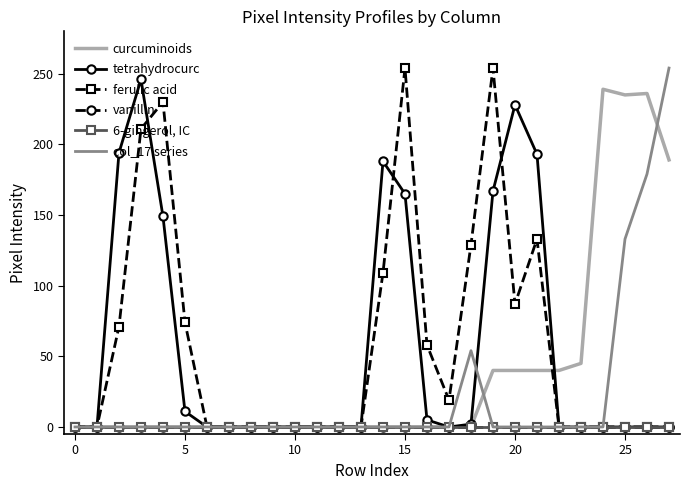

Reading left to right, extract all data points from this chart.

curcuminoids: 0	0	0	0	0	0	0	0	0	0	0	0	0	0	0	0	0	0	0	40	40	40	40	45	239	235	236	189
tetrahydrocurc: 0	0	194	246	149	11	0	0	0	0	0	0	0	0	188	165	5	0	2	167	228	193	0	0	0	0	0	0
ferulic acid: 0	0	71	211	230	74	0	0	0	0	0	0	0	0	109	254	58	19	129	254	87	133	0	0	0	0	0	0
vanillin: 0	0	0	0	0	0	0	0	0	0	0	0	0	0	0	0	0	0	0	0	0	0	0	0	0	0	0	0
6-gingerol, IC: 0	0	0	0	0	0	0	0	0	0	0	0	0	0	0	0	0	0	0	0	0	0	0	0	0	0	0	0
col_17 series: 0	0	0	0	0	0	0	0	0	0	0	0	0	0	0	0	0	0	54	0	0	0	0	0	0	133	179	254